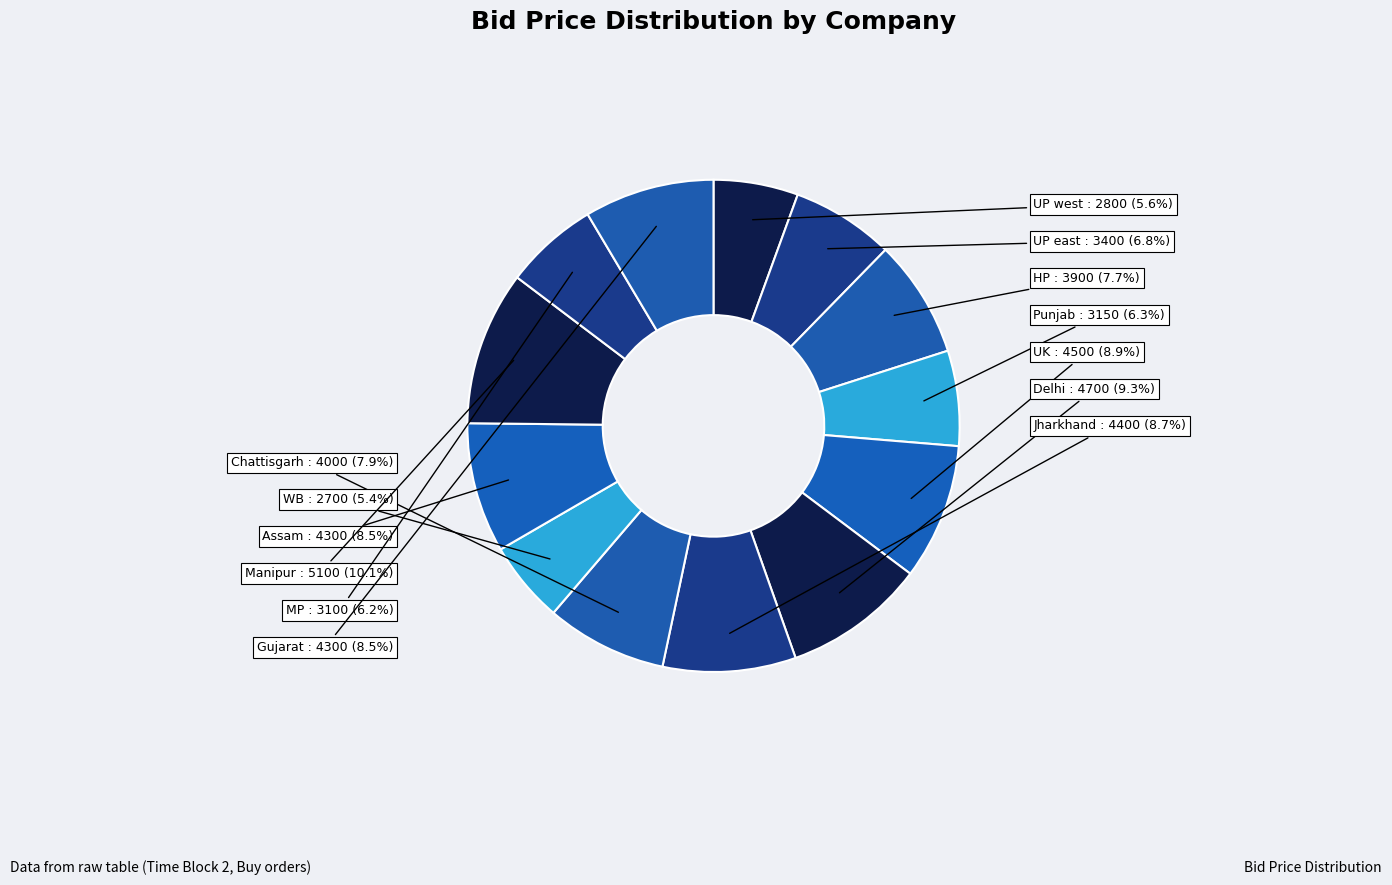

How many segments does this pie chart have?

13